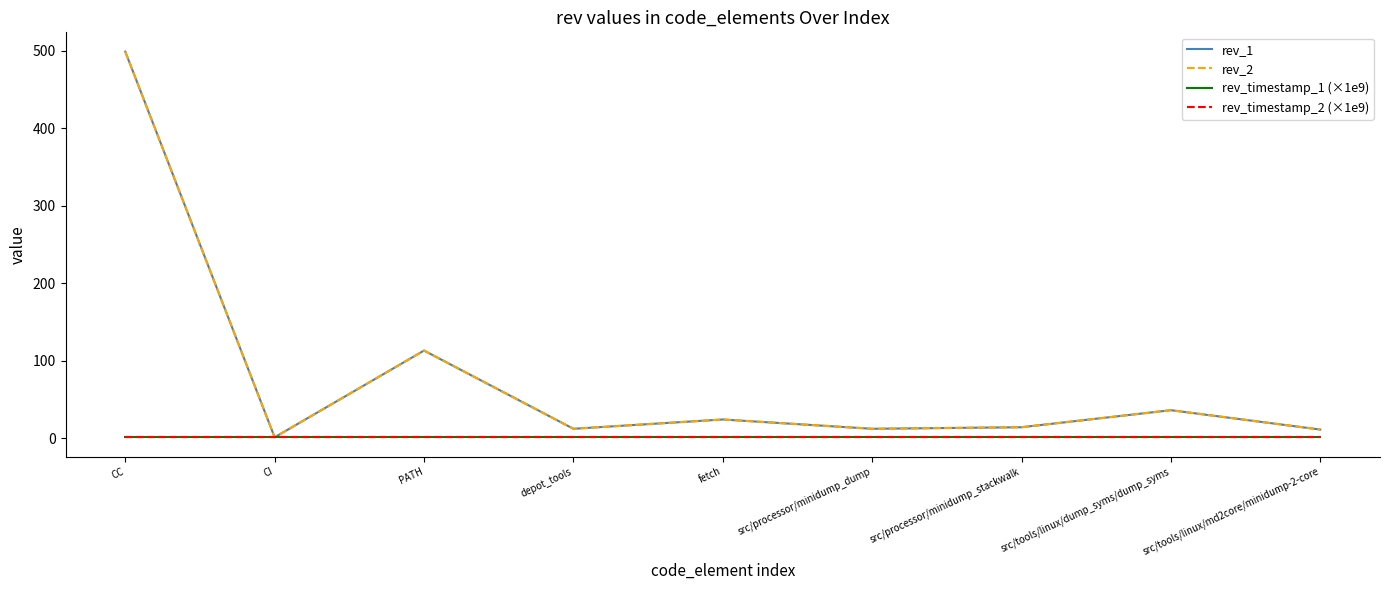

True or false: rev_1 and rev_2 intersect in this chart.

False